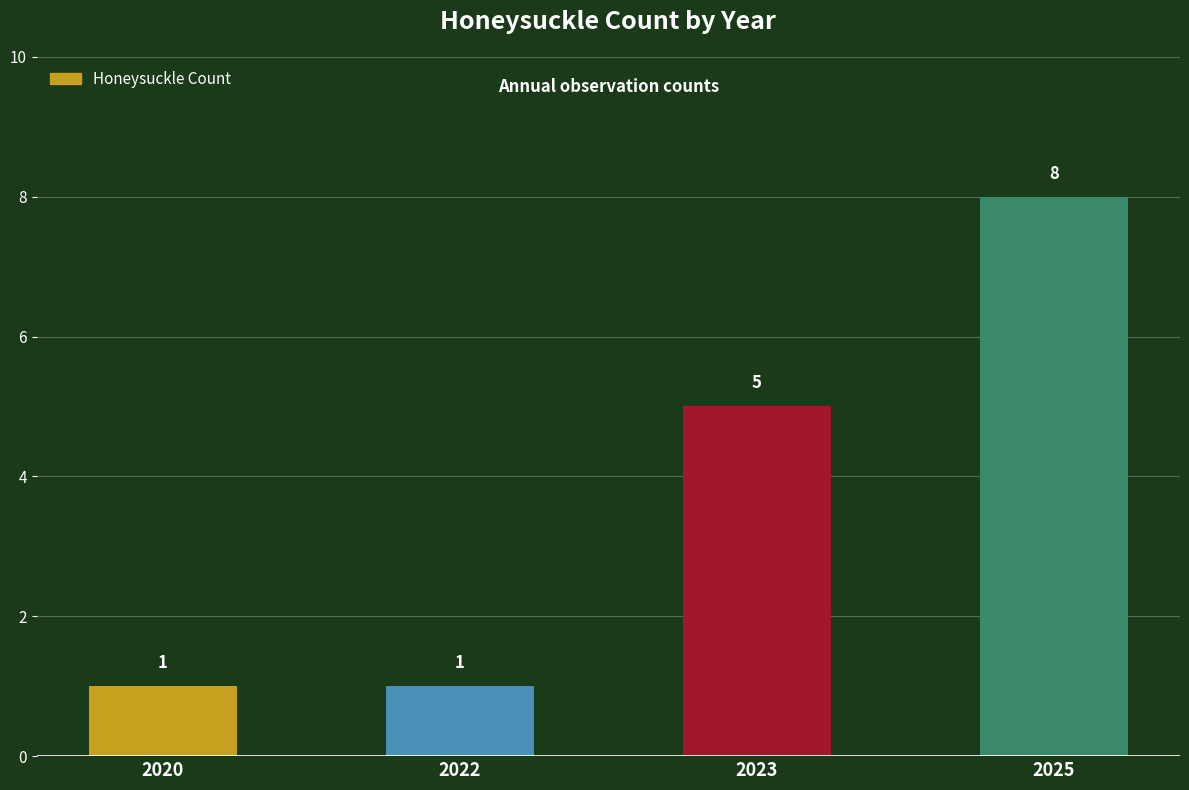

At which label is the value closest to 4?

2023